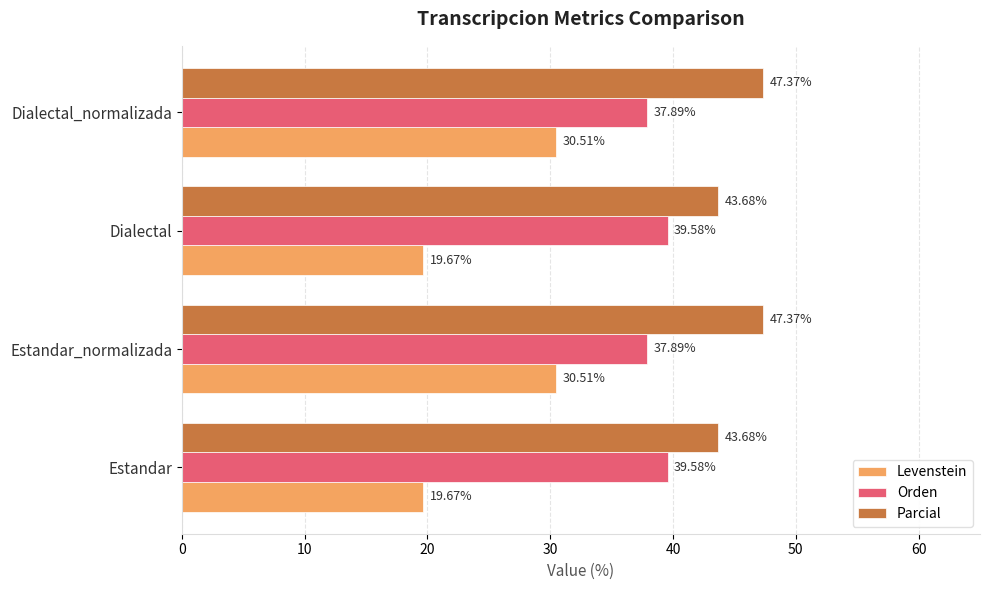

At how many categories does at least one series exceed 28?

4